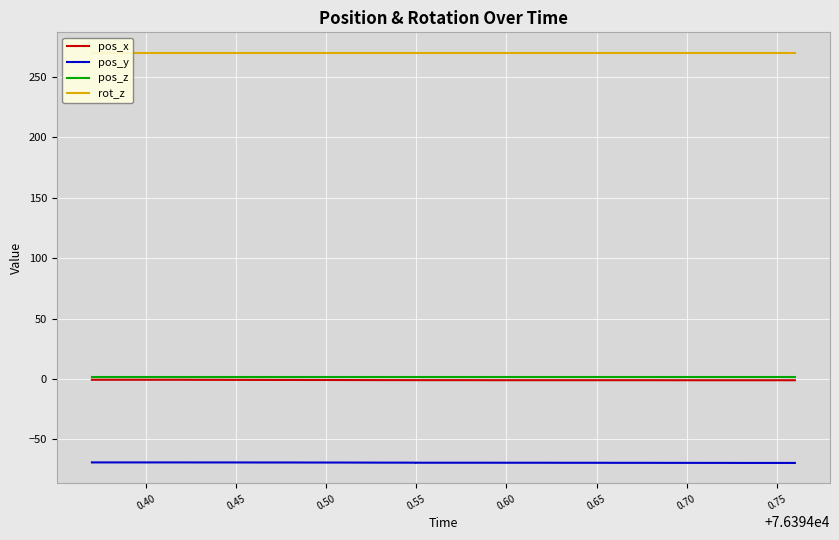

True or false: pos_x has more than 2 interior local peaks.

False